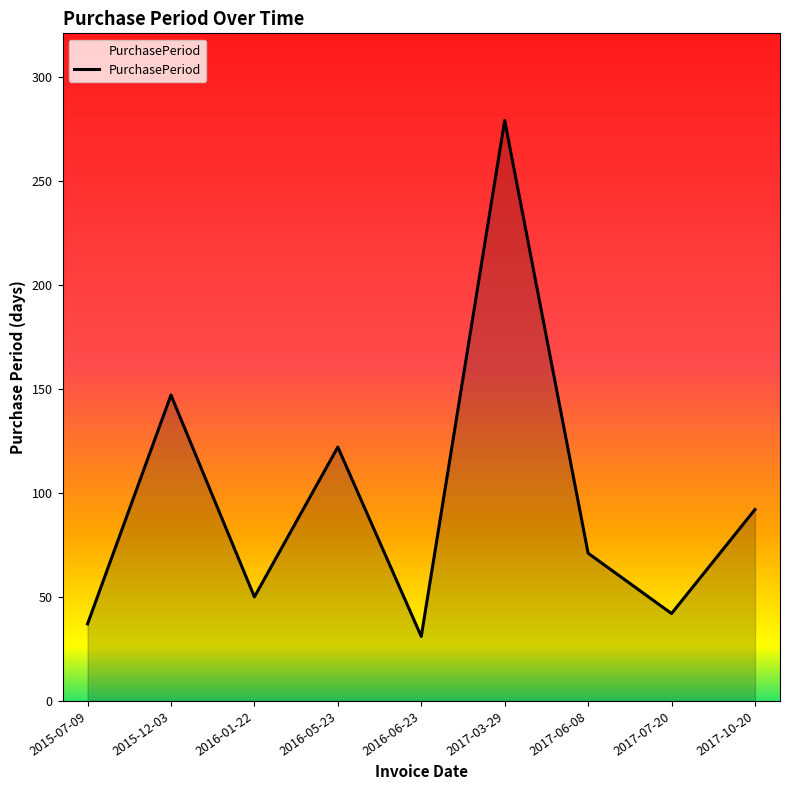

Rank the categories by value from lowest to highest.

2016-06-23, 2015-07-09, 2017-07-20, 2016-01-22, 2017-06-08, 2017-10-20, 2016-05-23, 2015-12-03, 2017-03-29